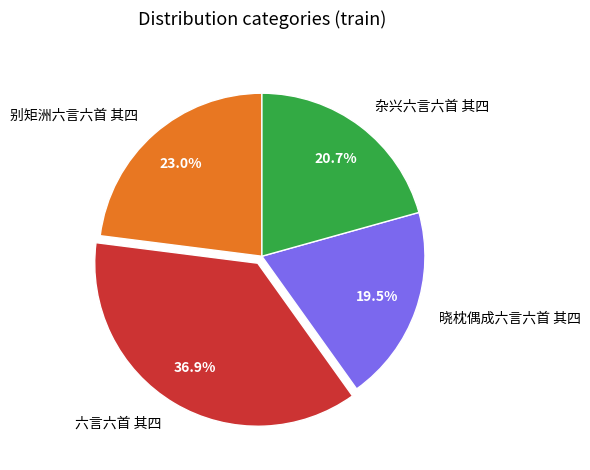

Count the number of slices in the pie.

4